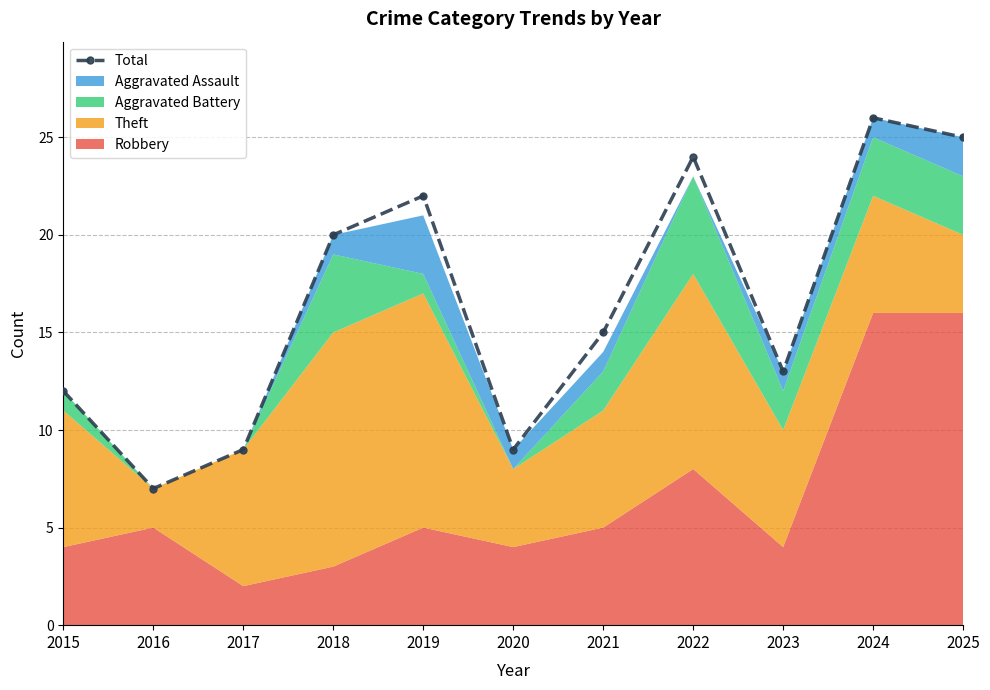

What is the difference between the maximum and minimum values?

19